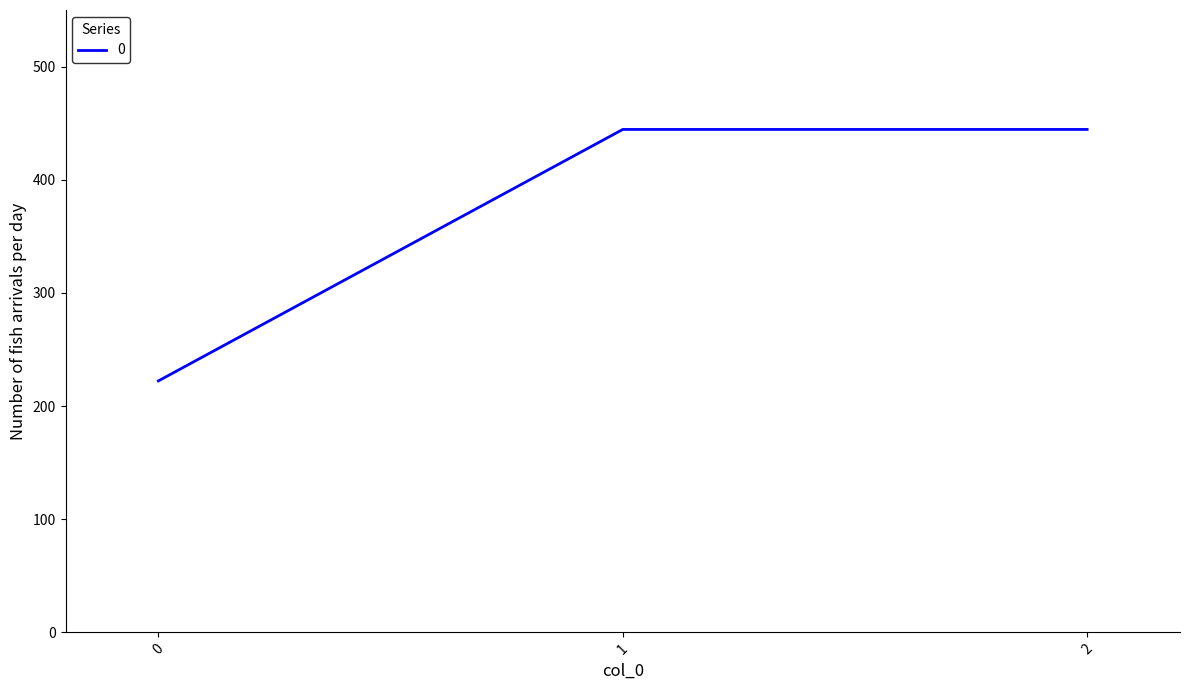

The chart shows a value of 154.9 at 0. True or false?

False